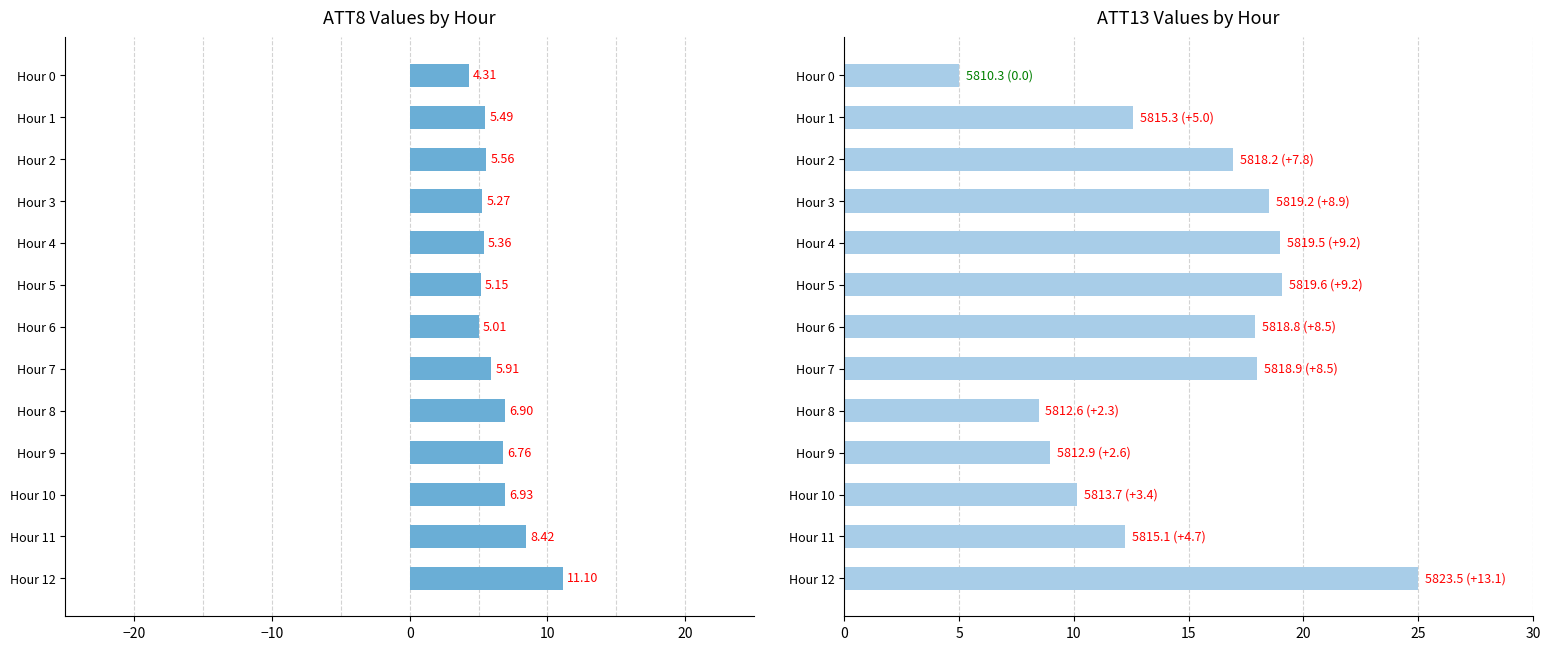

The ATT8 series shows 3.4 at Hour 8. True or false?

False